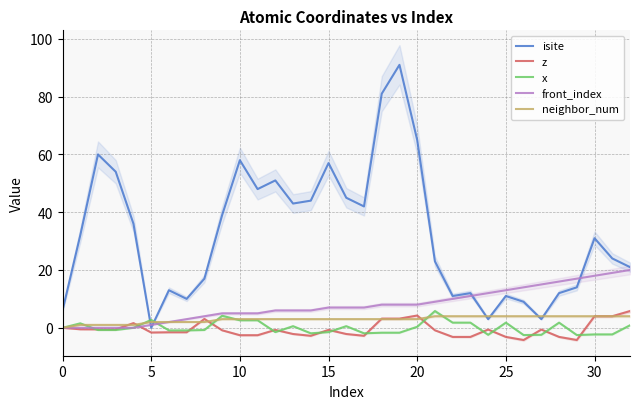

Reading right to left, list all the values displayed in this chart.

isite: 21.0	24.0	31.0	14.0	12.0	3.0	9.0	11.0	3.0	12.0	11.0	23.0	65.0	91.0	81.0	42.0	45.0	57.0	44.0	43.0	51.0	48.0	58.0	39.0	17.0	10.0	13.0	0.0	36.0	54.0	60.0	32.0	6.0
z: 5.8	4.0	4.0	-4.2	-3.2	-0.6	-4.2	-3.2	-0.6	-3.2	-3.2	-0.9	4.2	3.2	3.2	-2.8	-2.1	-0.7	-2.8	-2.1	-0.7	-2.6	-2.6	-0.9	3.1	-1.5	-1.5	-1.6	1.6	-0.5	-0.5	-0.5	0.0
x: 0.9	-2.3	-2.3	-2.5	1.8	-2.4	-2.5	1.8	-2.4	1.8	1.8	5.8	0.4	-1.7	-1.7	-1.9	0.6	-1.5	-1.9	0.6	-1.5	2.6	2.6	4.2	-0.8	-0.9	-0.9	2.7	0.0	-0.8	-0.8	1.5	0.0
front_index: 20.0	19.0	18.0	17.0	16.0	15.0	14.0	13.0	12.0	11.0	10.0	9.0	8.0	8.0	8.0	7.0	7.0	7.0	6.0	6.0	6.0	5.0	5.0	5.0	4.0	3.0	2.0	1.0	0.0	0.0	0.0	0.0	0.0
neighbor_num: 4.0	4.0	4.0	4.0	4.0	4.0	4.0	4.0	4.0	4.0	4.0	4.0	3.0	3.0	3.0	3.0	3.0	3.0	3.0	3.0	3.0	3.0	3.0	3.0	2.0	2.0	2.0	2.0	1.0	1.0	1.0	1.0	0.0